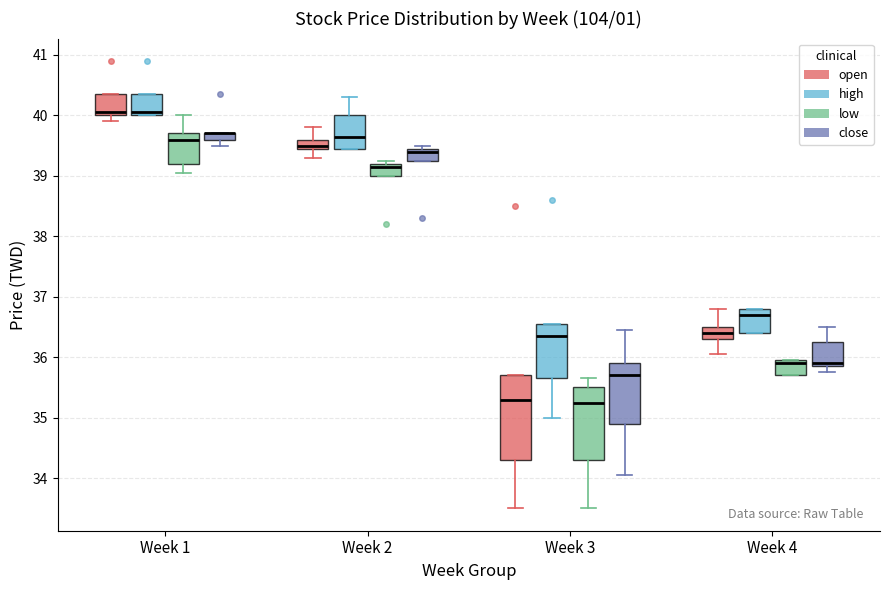

Comparing the boxes themselves (not the whiskers), which one is the tallest?

Week 3 (open)